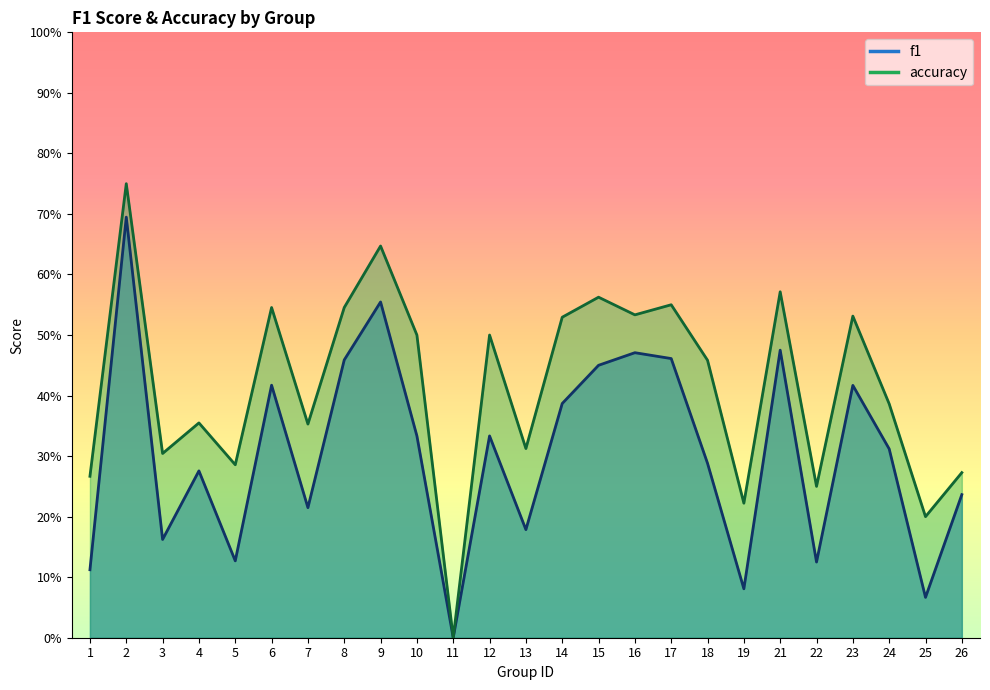

How many interior local valleys does the f1 series have?

8